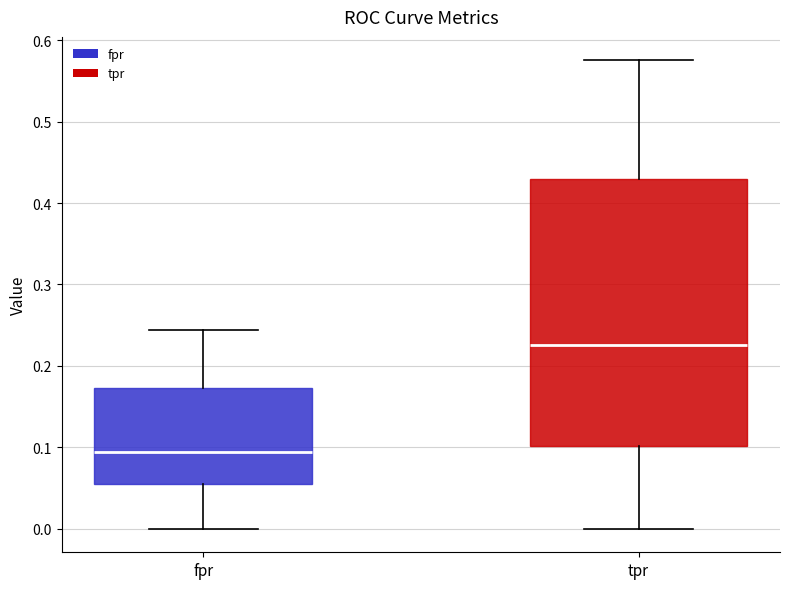

Which box has the highest median line?

tpr